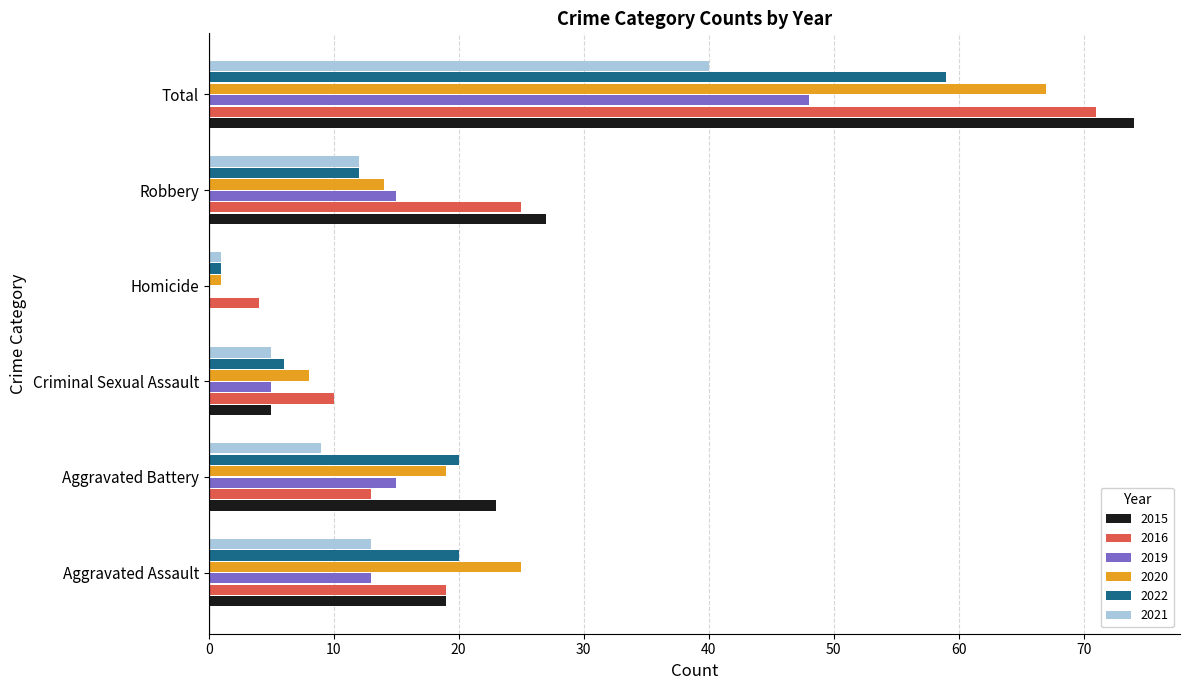

What is the sum of all 2022 values?

118